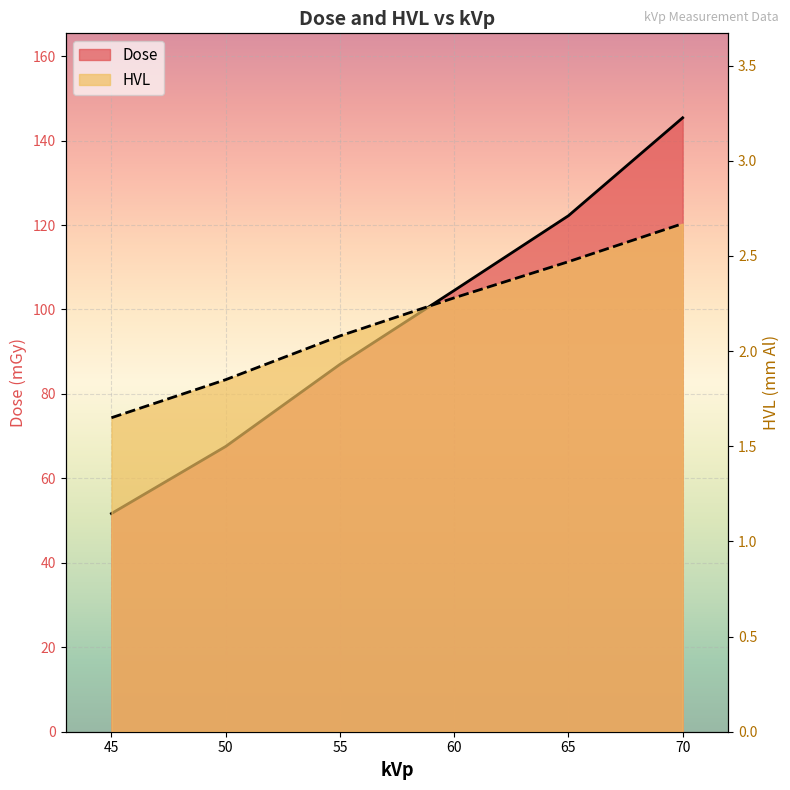

What is the sum of the Dose values at 50 and 65?

189.8